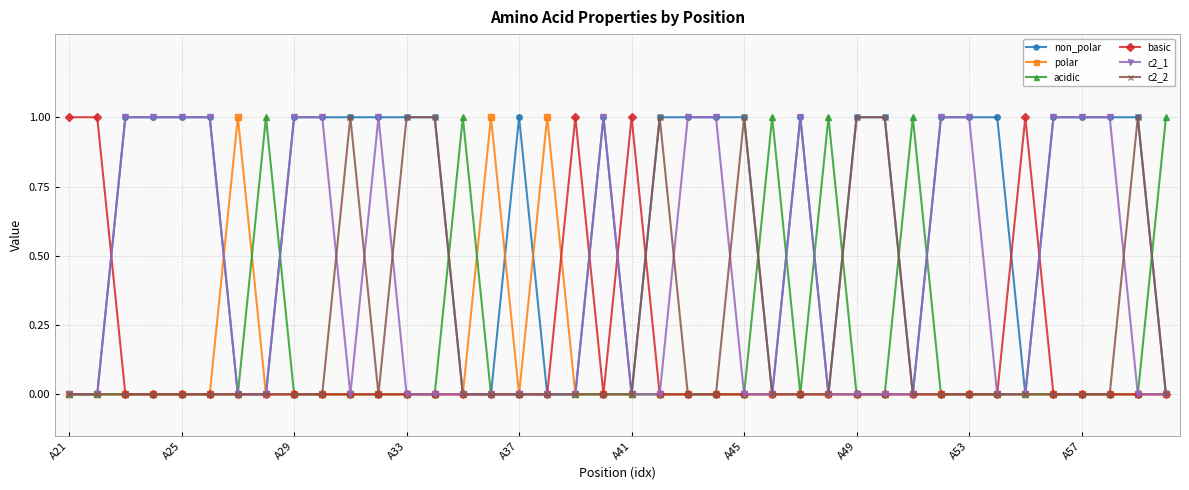

What is the difference between the second highest and second lowest values in the polar series?

1